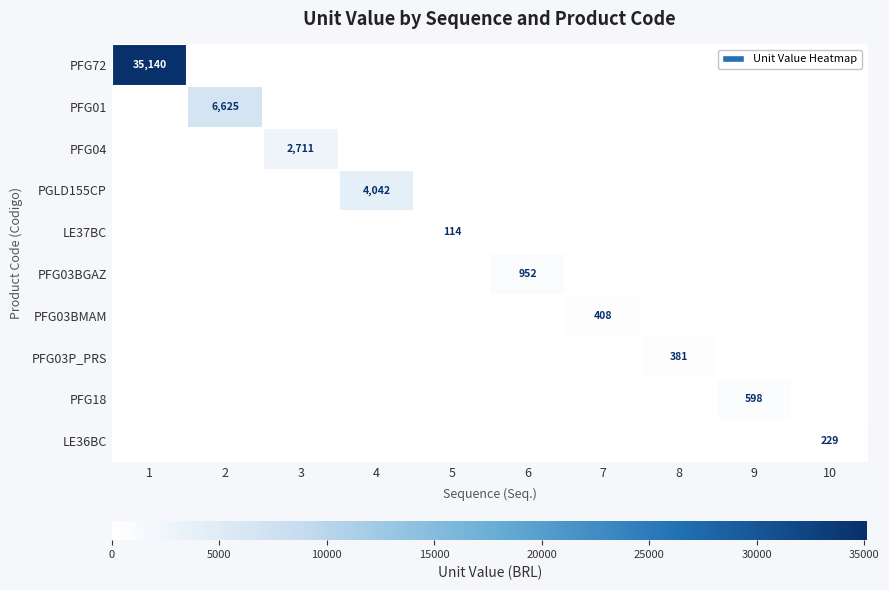

The value of PFG03BMAM at 7 is 408. True or false?

True